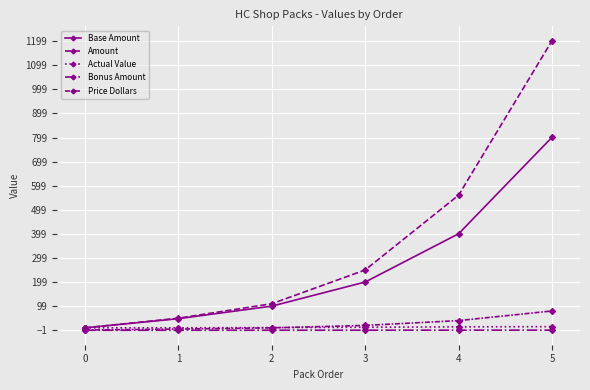

True or false: Bonus Amount and Actual Value cross at least once.

False